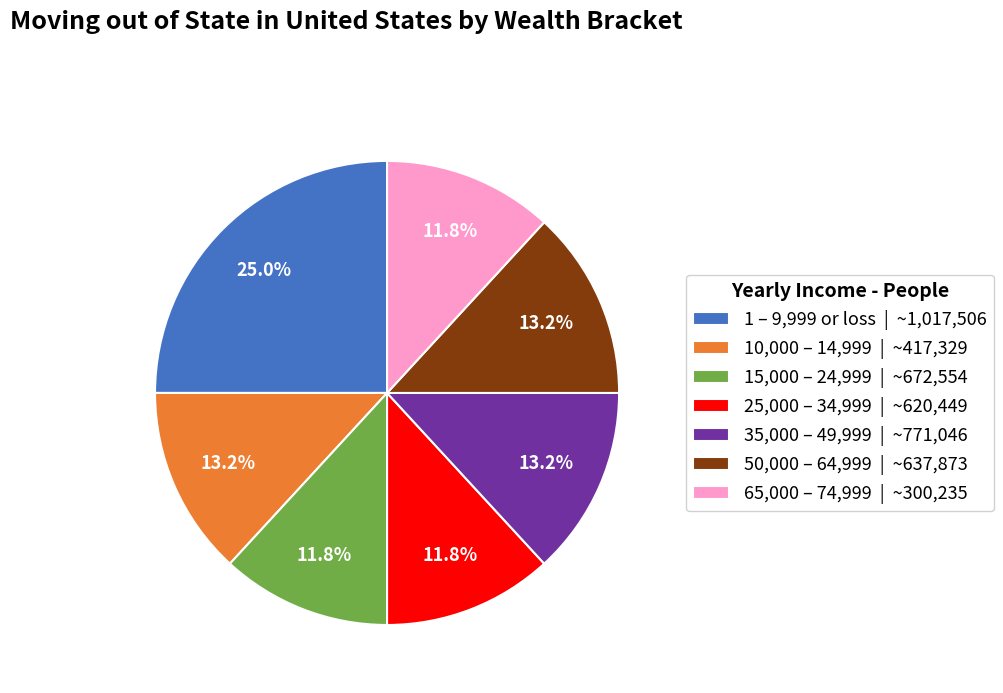

What is the ratio of the value at 65,000 – 74,999 | ~300,235 to the value at 25,000 – 34,999 | ~620,449?

1.0